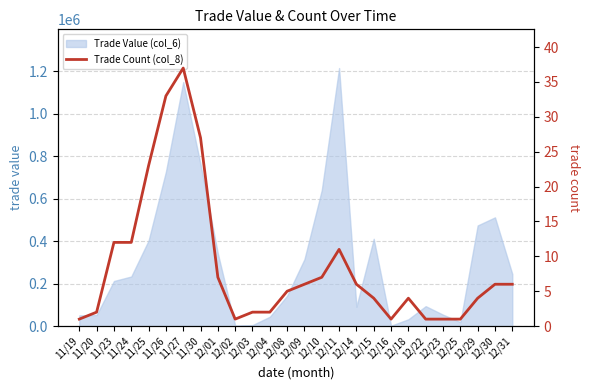

What is the sum of all values?

222